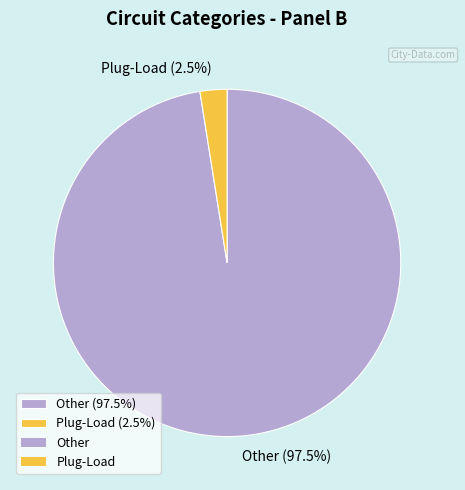

How much of the chart is everything except Plug-Load (2.5%)?

97.5%